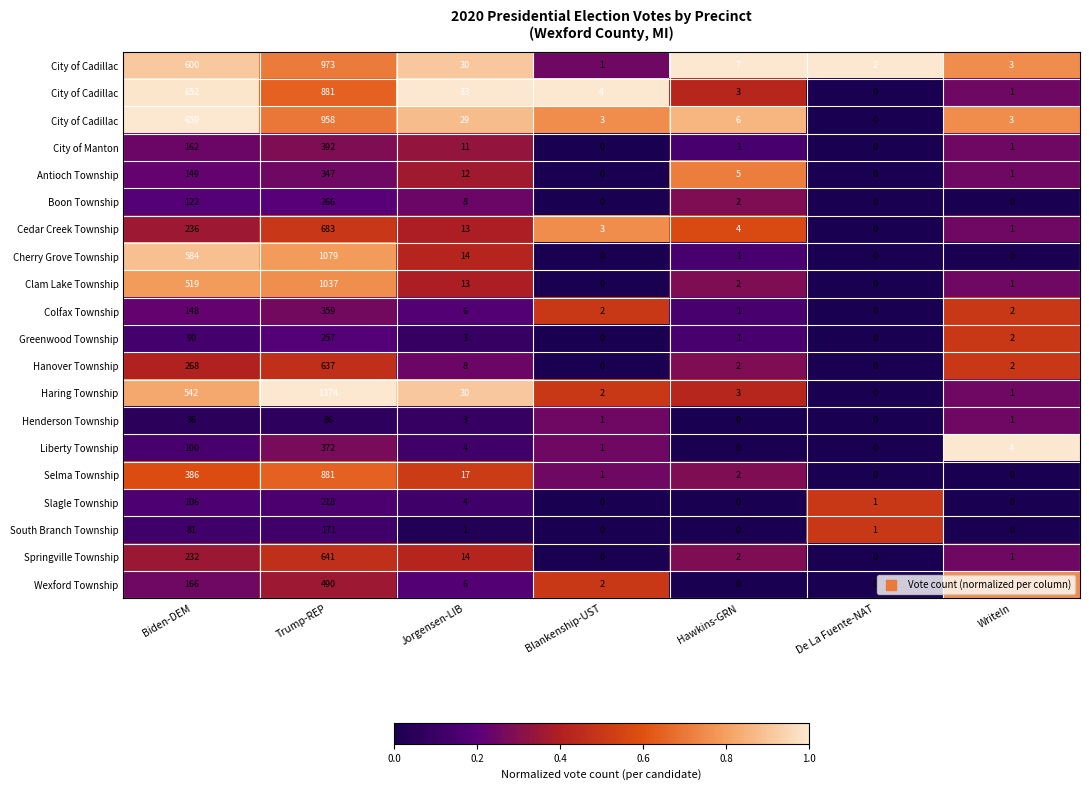

What is the maximum value shown in the chart?

1.0